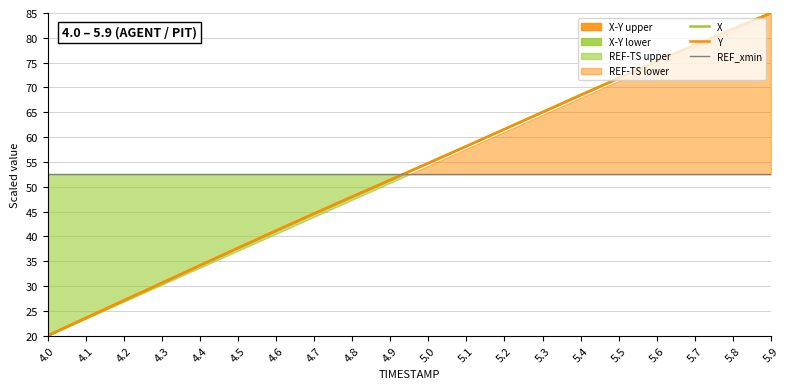

Is the value of X at 4.0 greater than the value of REF_xmin at 5.3?

No